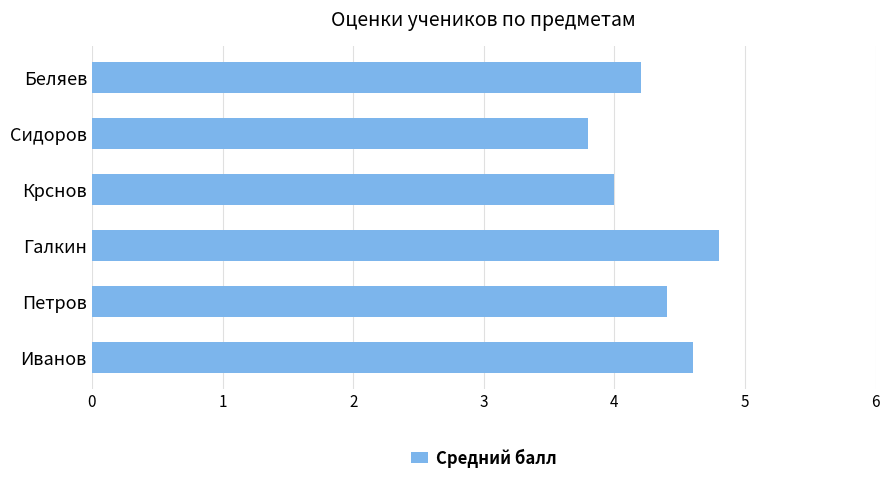

What is the approximate value at Петров?

4.4